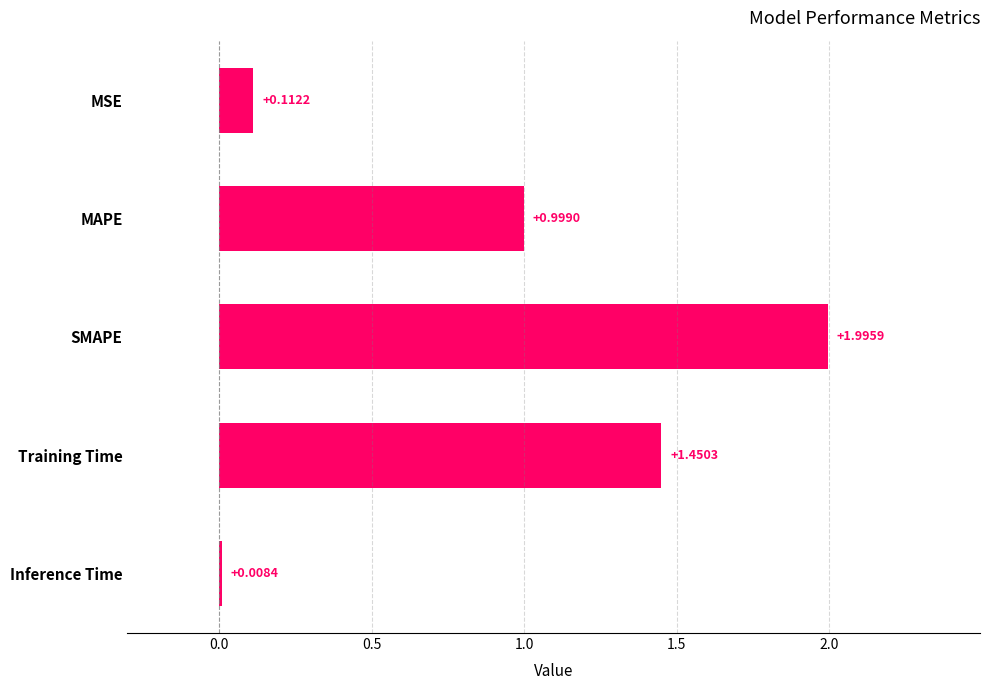

What is the difference between the maximum and minimum values?

2.0